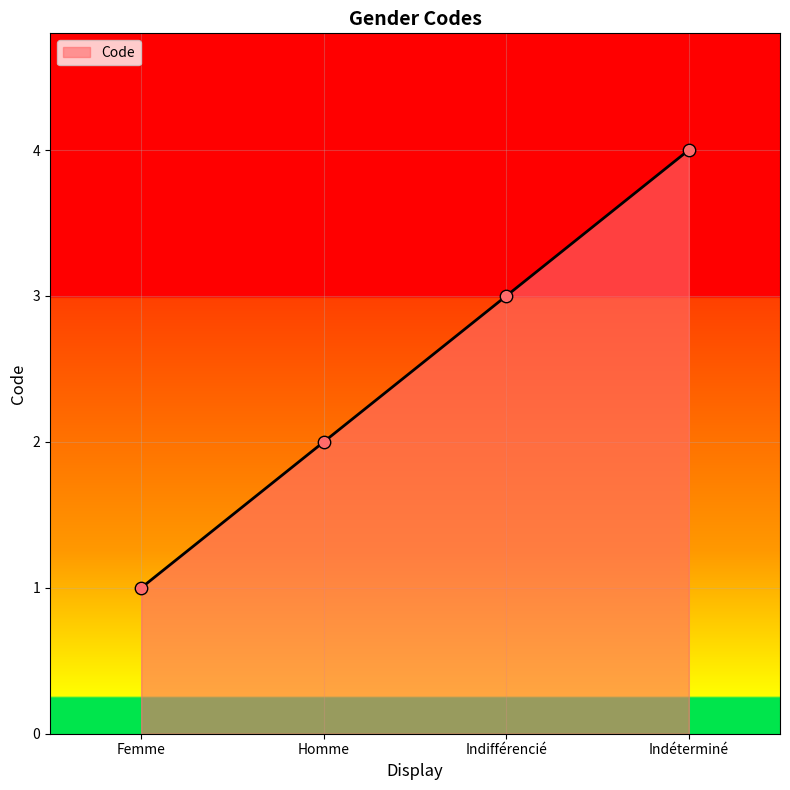

What is the change in value from Homme to Indéterminé?

+2